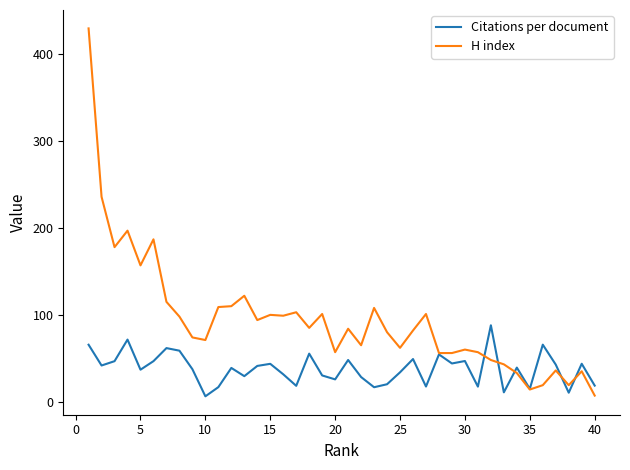

Which series has the widest spread of values?

H index